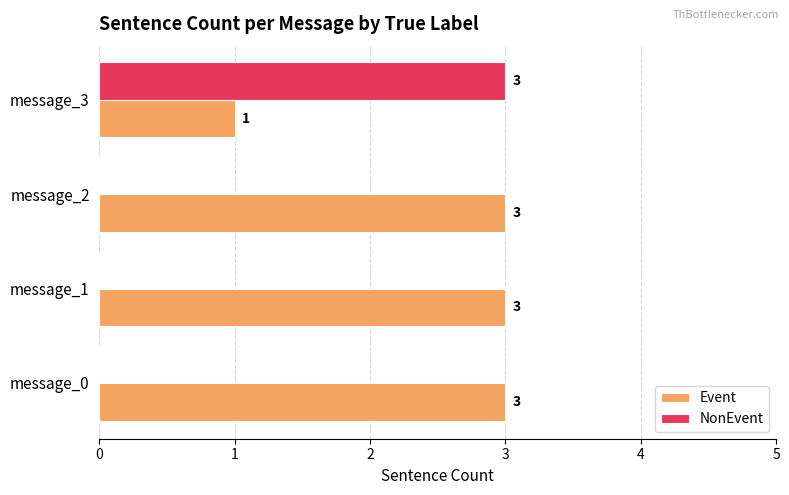

Is the value of Event at message_2 greater than the value of NonEvent at message_0?

Yes